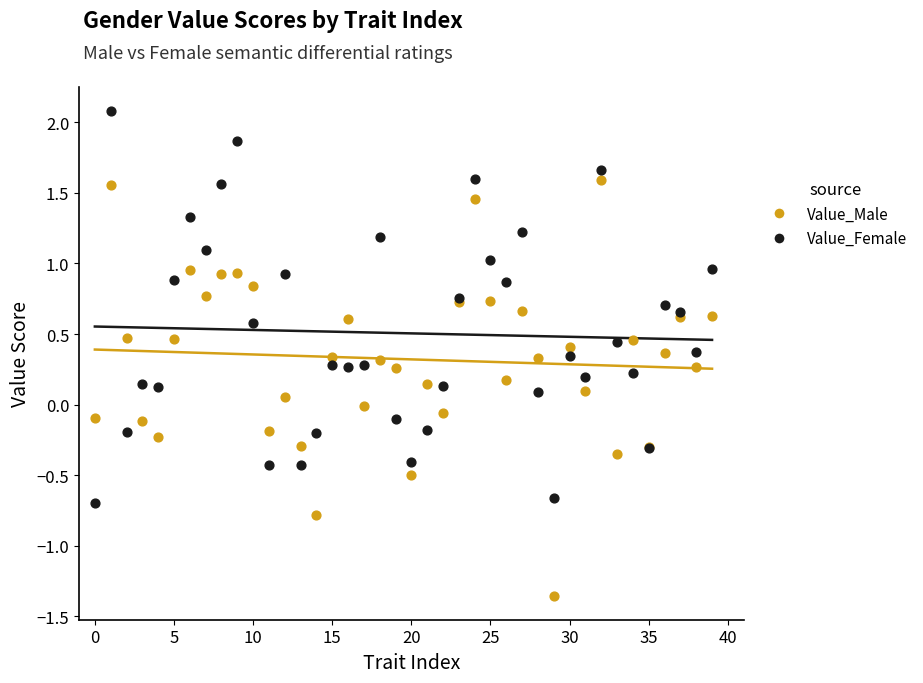

Which series reaches the minimum Y coordinate?

Value_Male